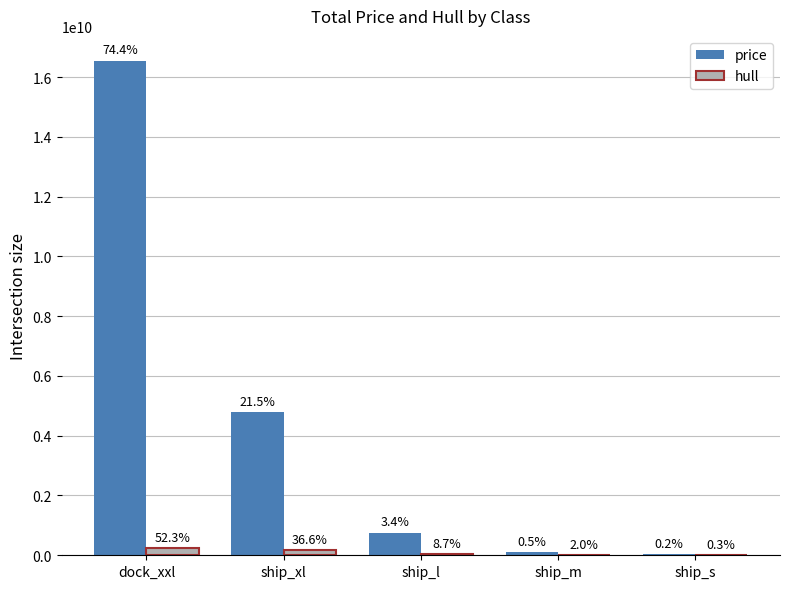

What position from the right is ship_s?

1